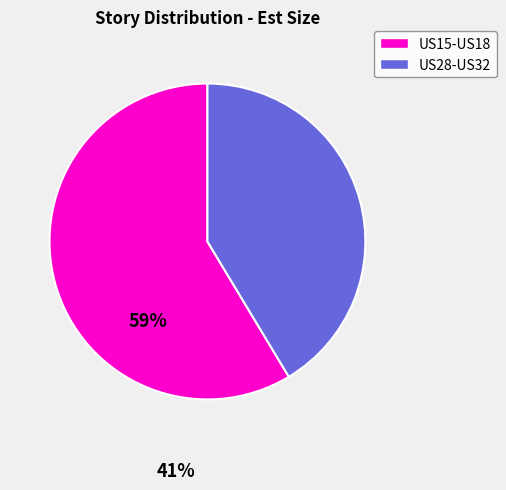

Does any single category account for the majority?

Yes